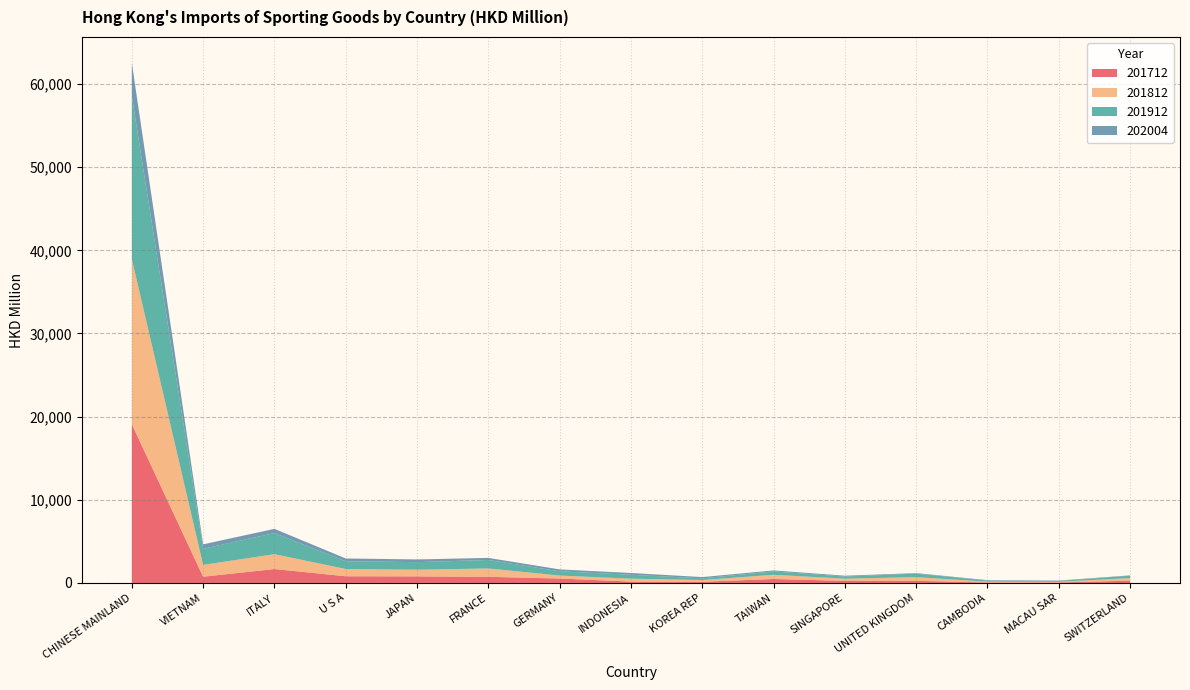

Reading right to left, extract all data points from this chart.

201712: 270.8	60.7	54.4	259.8	255.4	475.5	142.6	166.2	530.8	736.5	790.3	803.9	1673.8	749.7	19091.5
201812: 324.3	73.3	101.7	443.7	261.2	506.4	210.3	348.5	360.5	1006.4	798.5	875.8	1784.3	1421.8	19868.8
201912: 271.1	103.5	128.2	417.4	251.4	411.0	203.6	469.4	514.3	1021.1	912.7	929.4	2537.9	1937.7	19599.7
202004: 46.3	51.7	54.6	62.4	103.5	115.5	149.7	212.8	224.2	248.5	326.4	334.3	509.5	531.2	3970.3